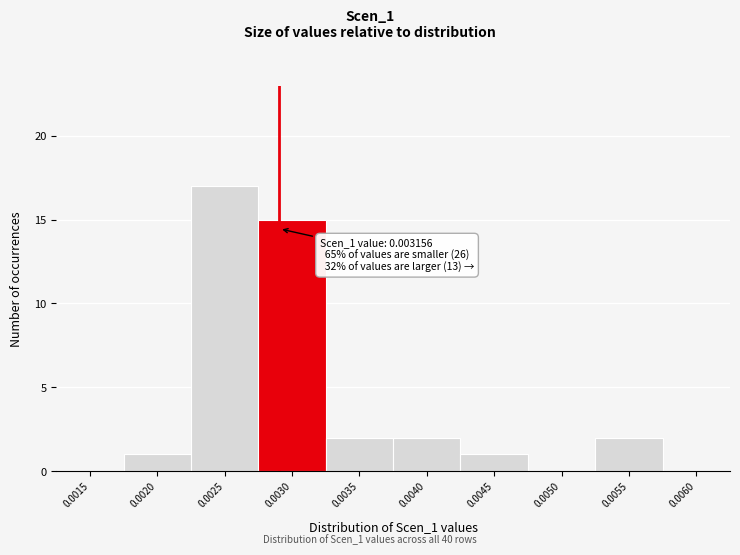

Reading left to right, list all the values displayed in this chart.

0.0015=0	0.0020=1	0.0025=17	0.0030=15	0.0035=2	0.0040=2	0.0045=1	0.0050=0	0.0055=2	0.0060=0